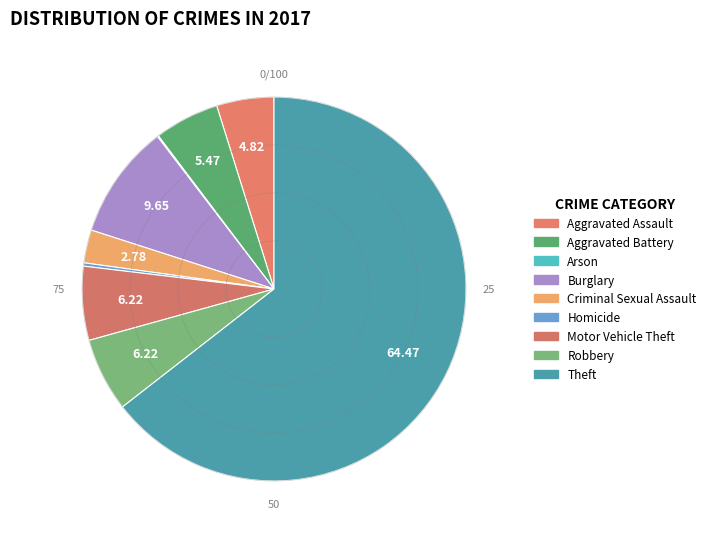

To the nearest percent, what percentage of the pie is Aggravated Assault?

5%